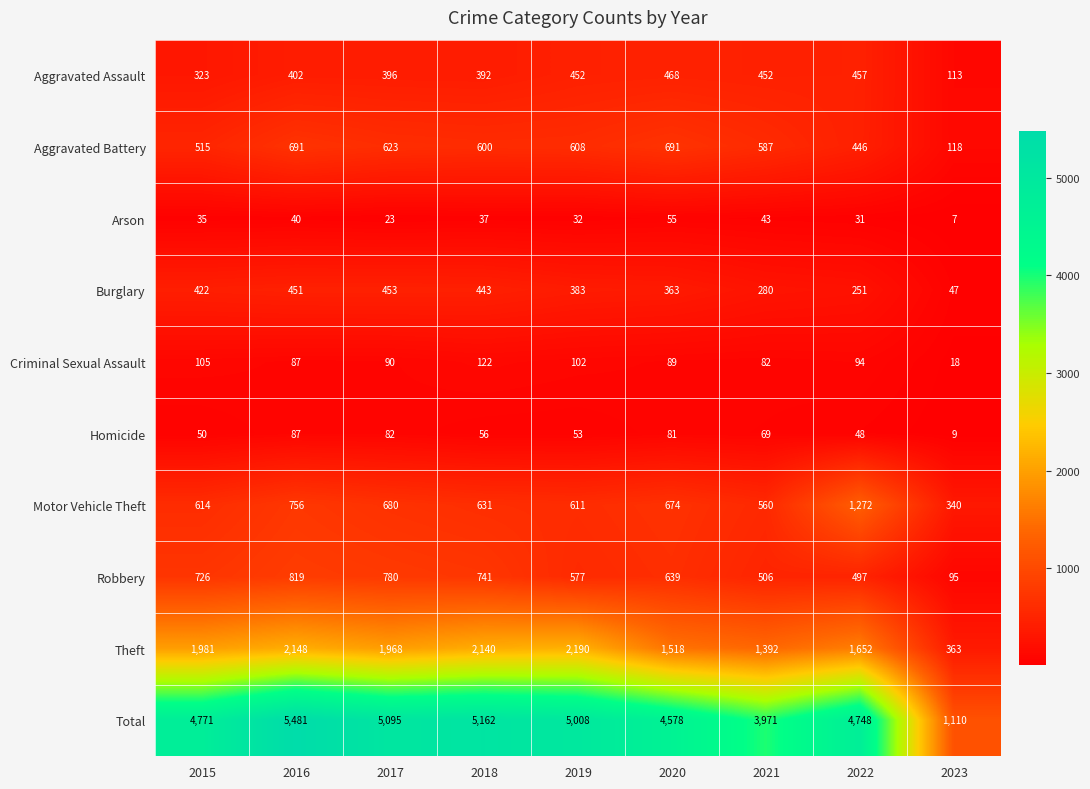

Which series changed the most between 2016 and 2017?

Total